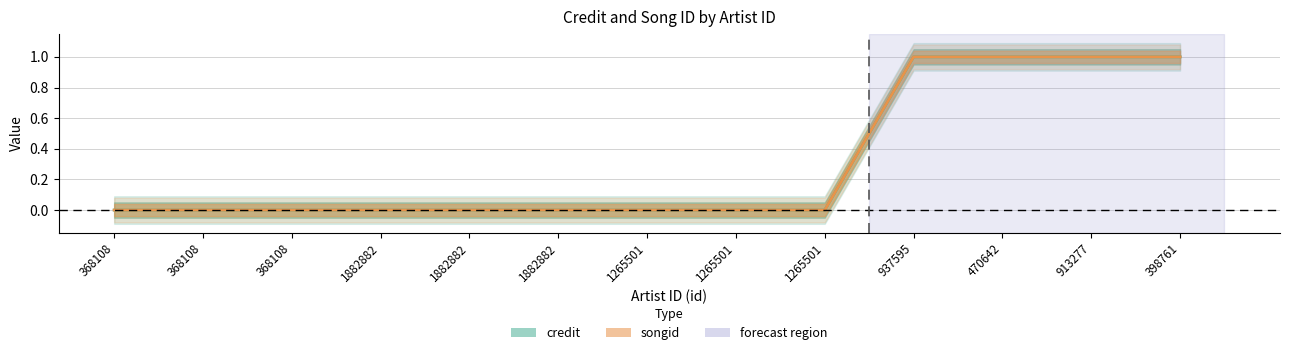

Reading left to right, what are all the values shown in this chart?

credit: 0.0	0.0	0.0	0.0	0.0	0.0	0.0	0.0	0.0	1.0	1.0	1.0	1.0
songid: 0.0	0.0	0.0	0.0	0.0	0.0	0.0	0.0	0.0	1.0	1.0	1.0	1.0